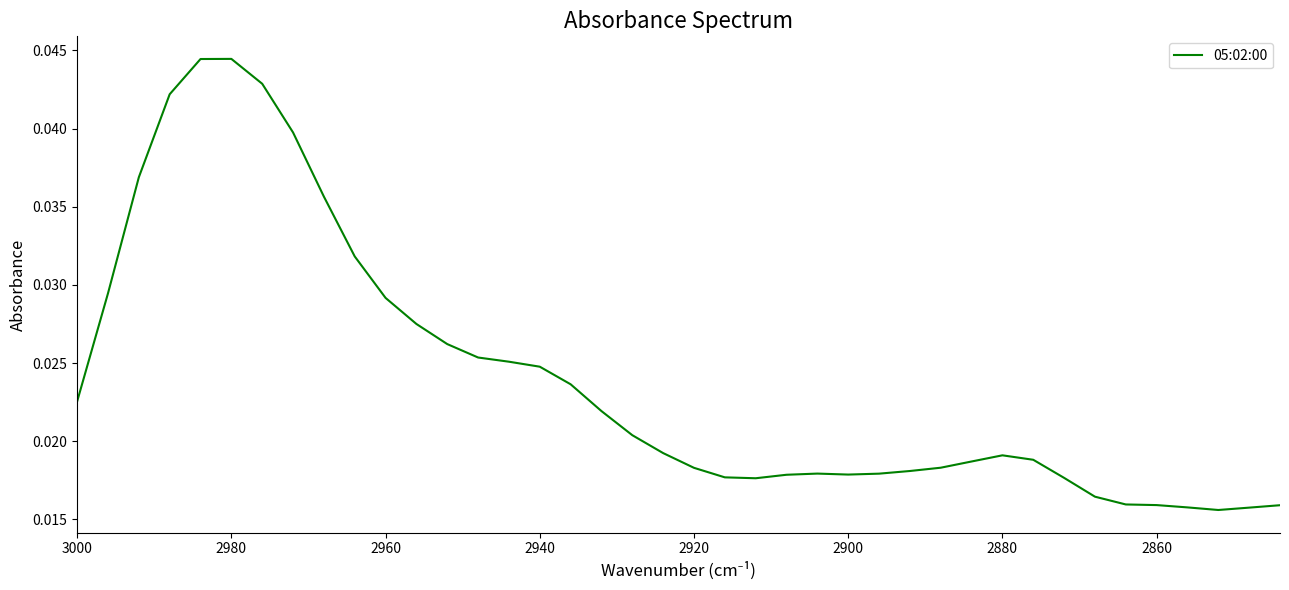

How many data points does each series have?

40